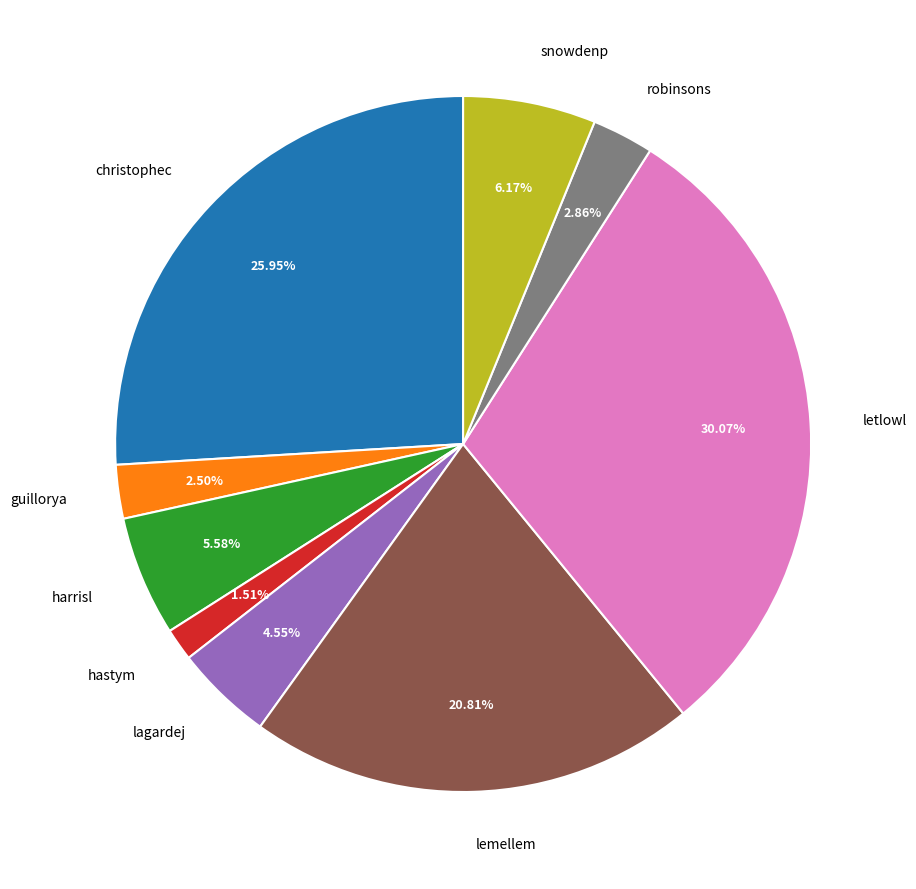

Count the number of slices in the pie.

9